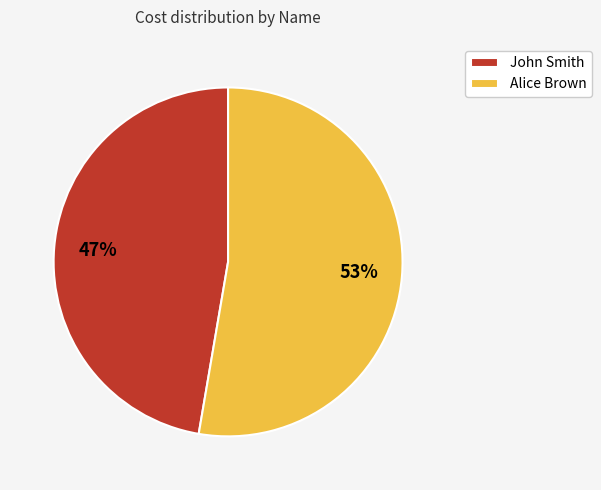

How many slices are in this pie chart?

2